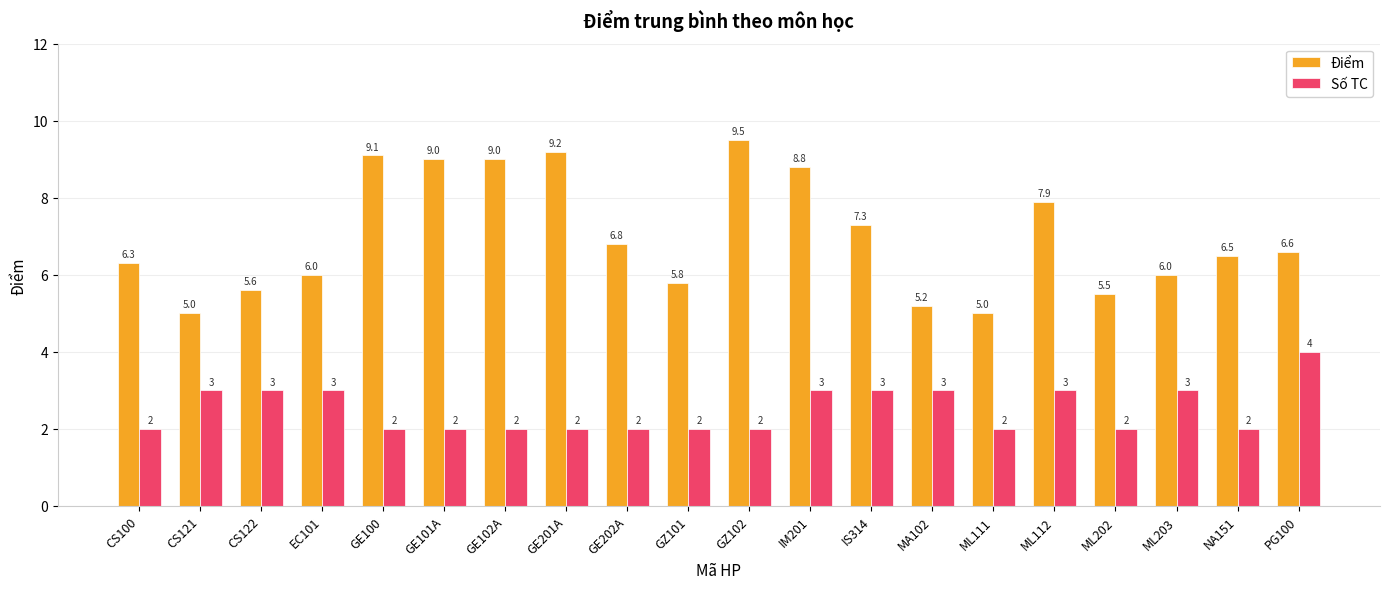

Which series has the largest total across all categories?

Điểm